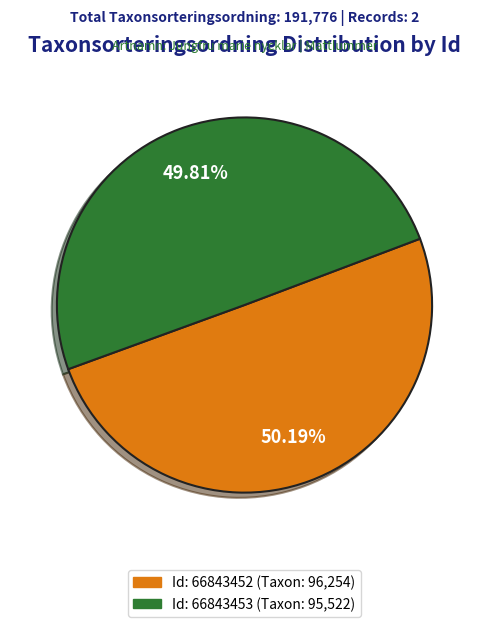

Count the number of slices in the pie.

2